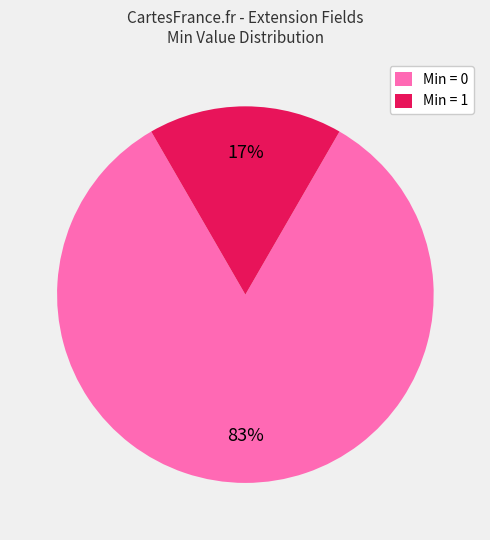

What percentage is the Min = 0 slice, to the nearest percent?

83%